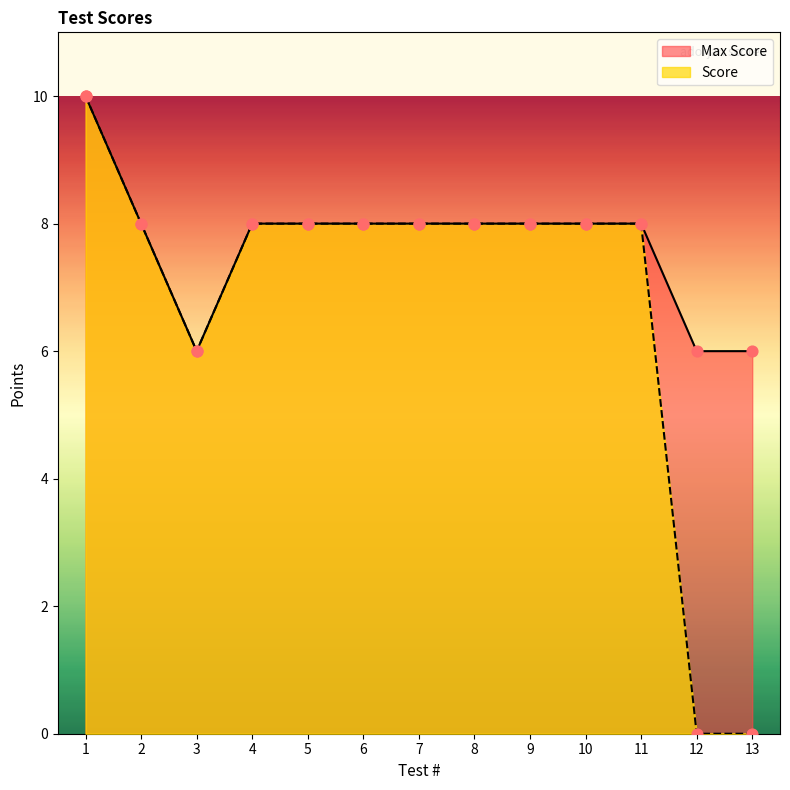

Which series has the widest spread of Y values?

Score